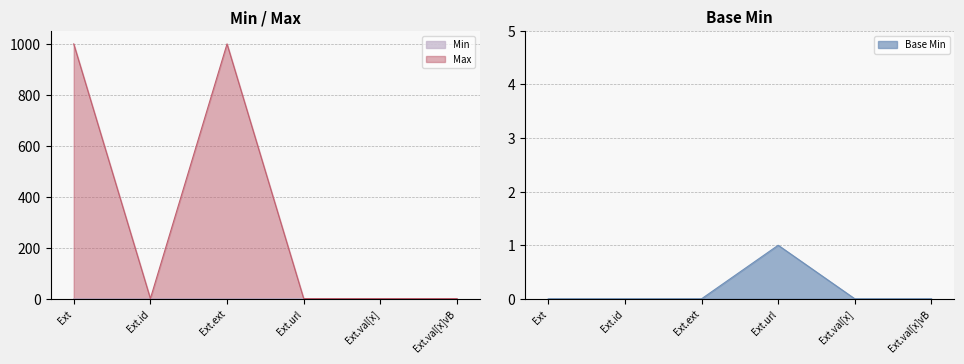

What is the minimum value for Max_numeric?

1